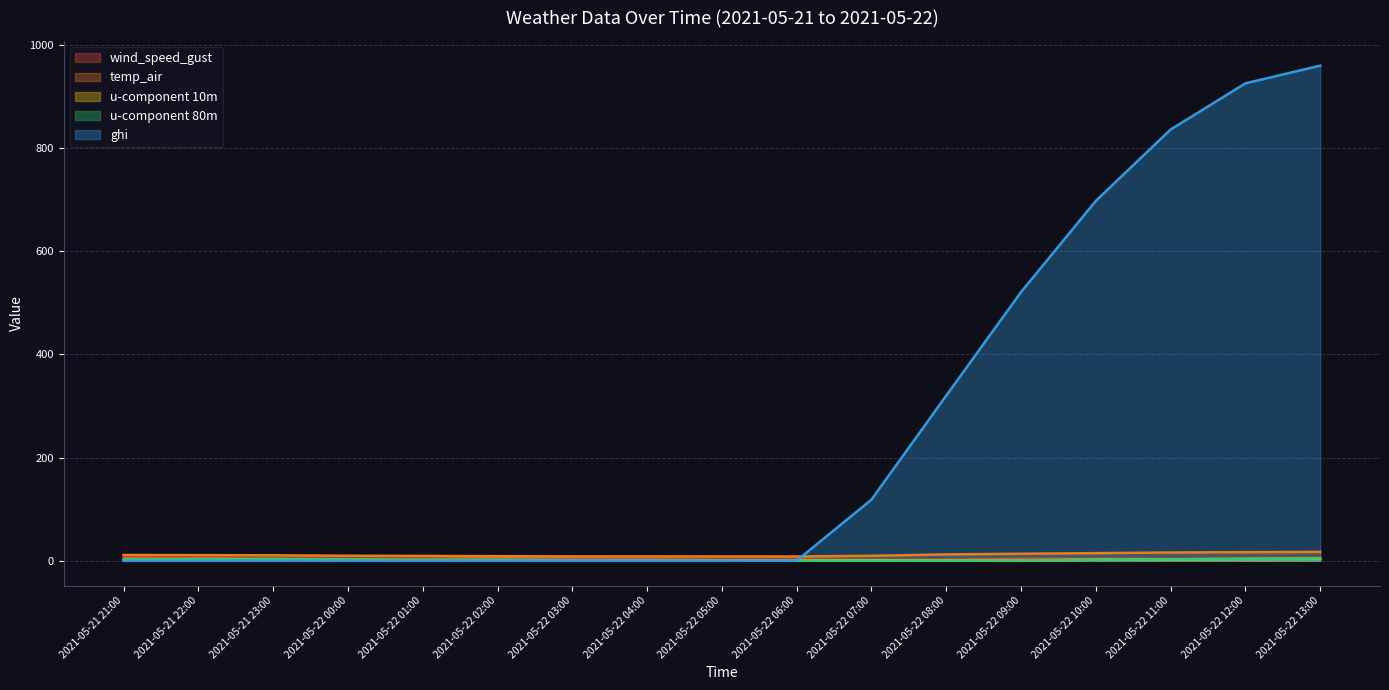

Which series has the largest range (max minus min)?

ghi